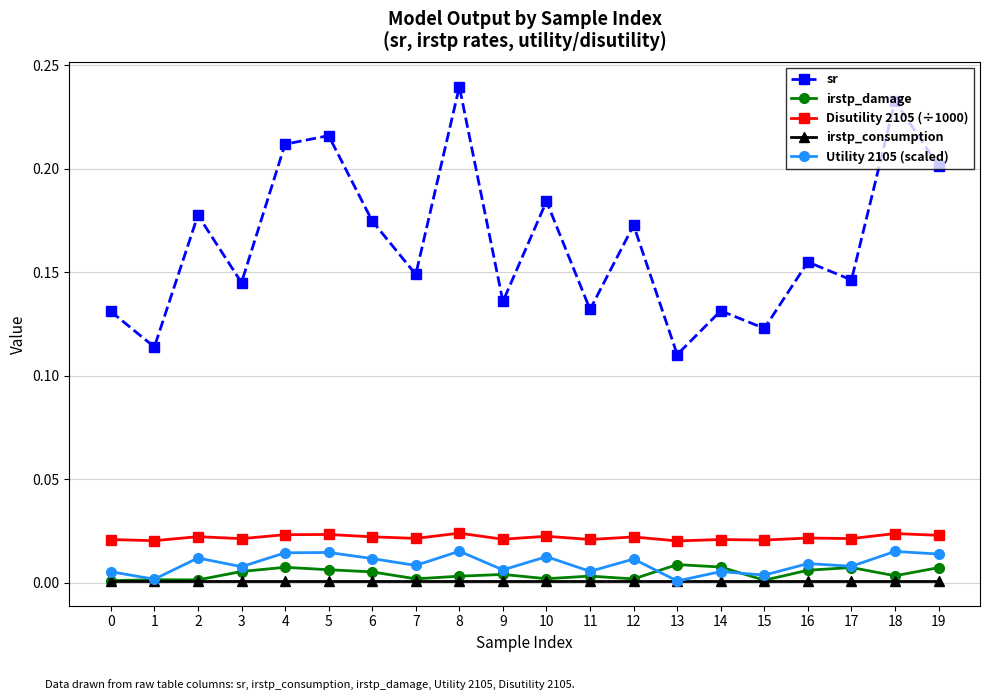

Between 1 and 11, which series saw the biggest shift?

sr